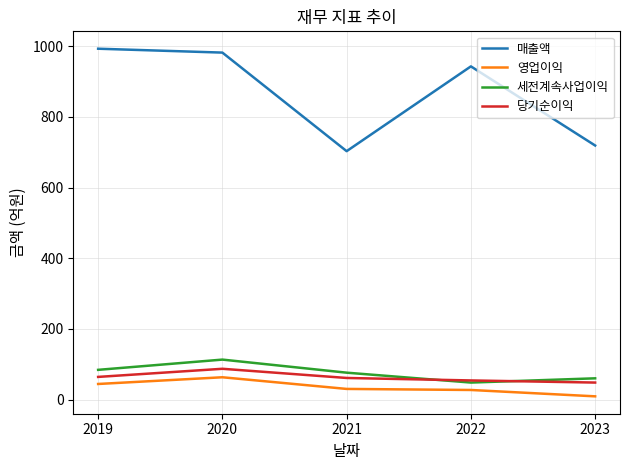

True or false: 매출액 and 영업이익 cross at least once.

False